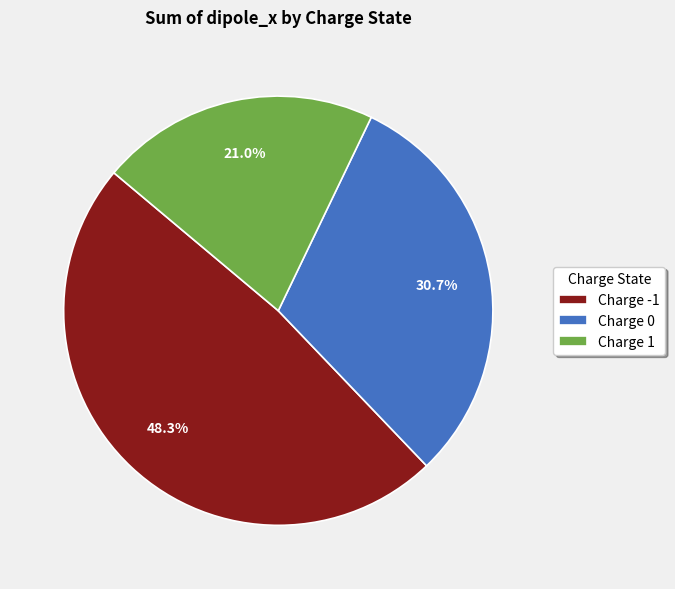

Which category has the smallest portion of the pie?

Charge 1